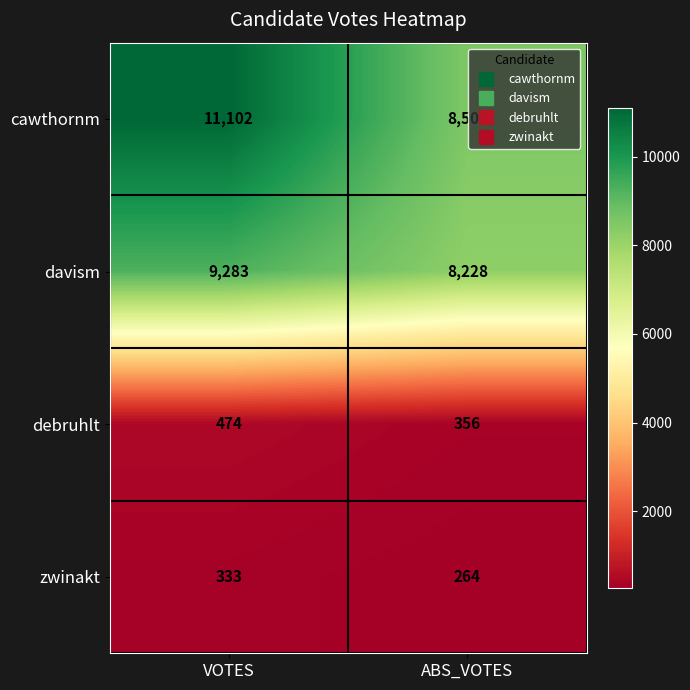

Between VOTES and ABS_VOTES, which series saw the biggest shift?

cawthornm